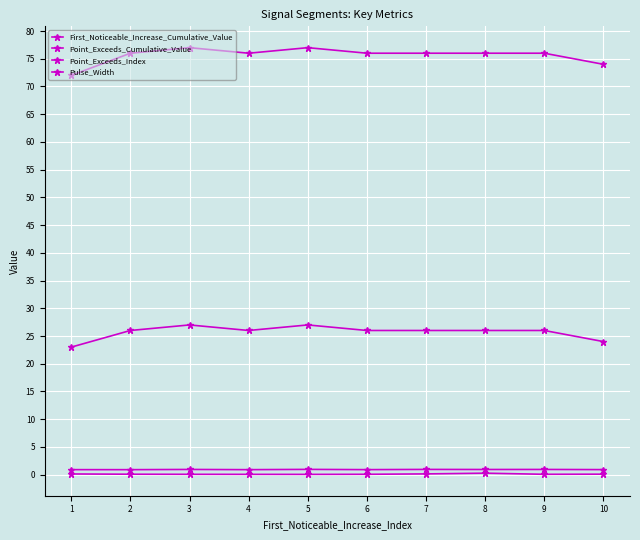

Which series has the widest spread of values?

Point_Exceeds_Index